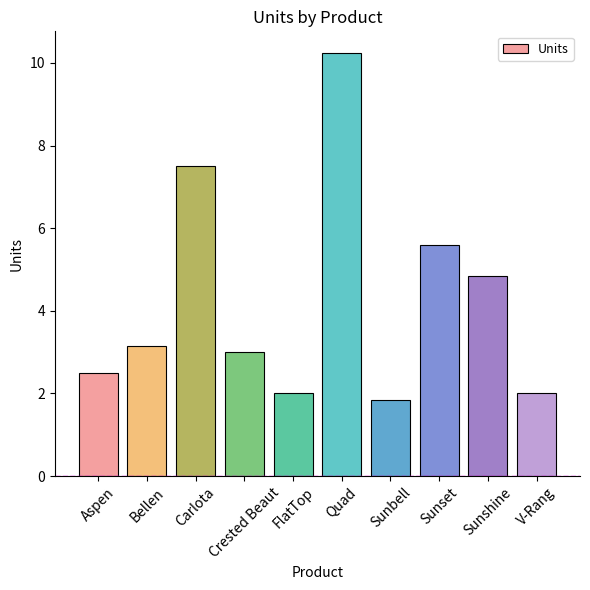

What is the sum of the values at FlatTop and Sunshine?

6.8